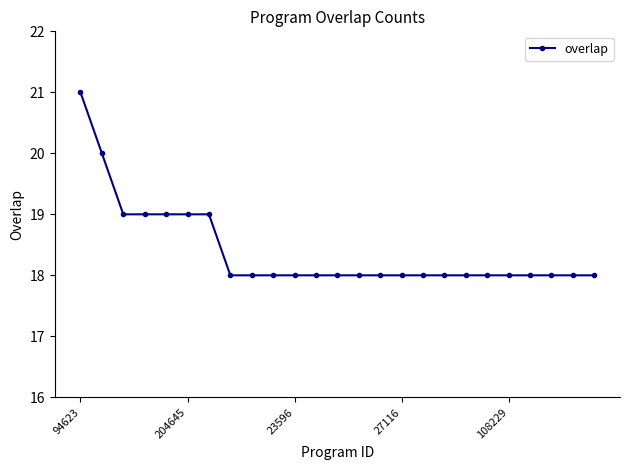

What is the difference between the second highest and second lowest values?

2